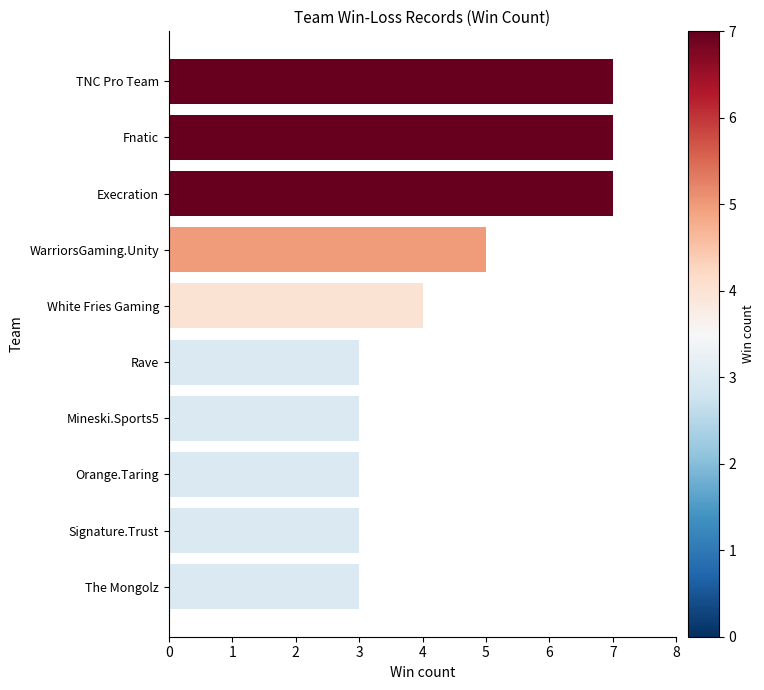

Is it true that the value at Fnatic is 11?

False